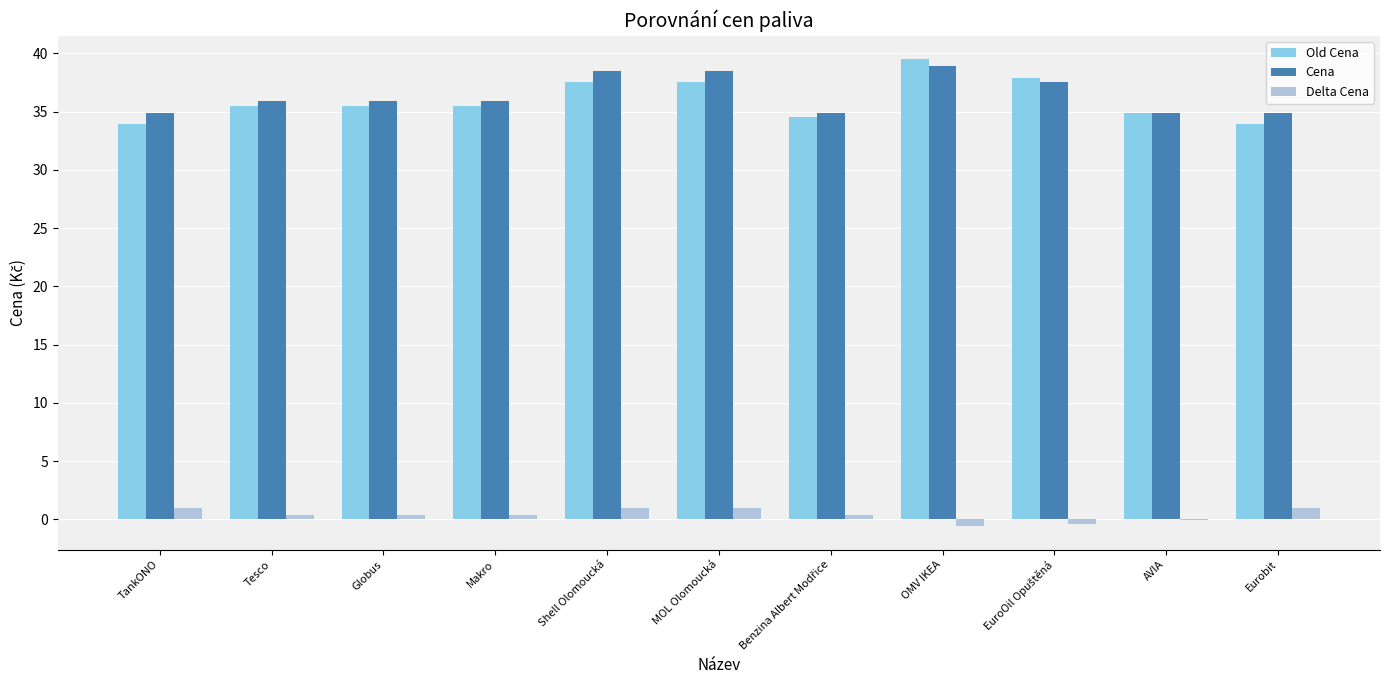

The Old Cena series shows 53.2 at Tesco. True or false?

False